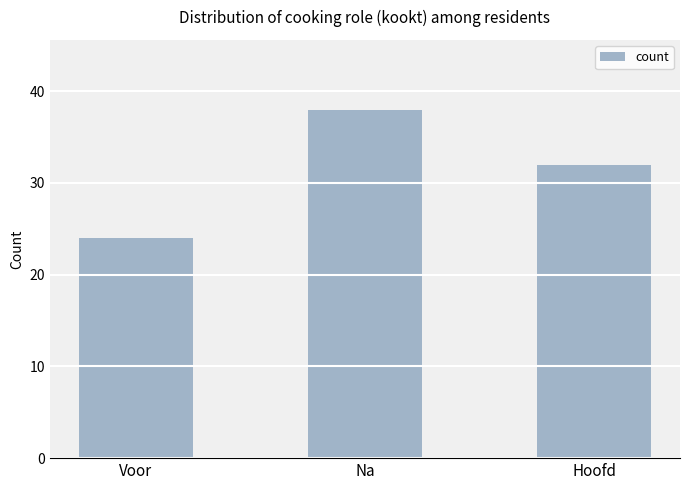

Rank the categories by value from highest to lowest.

Na, Hoofd, Voor